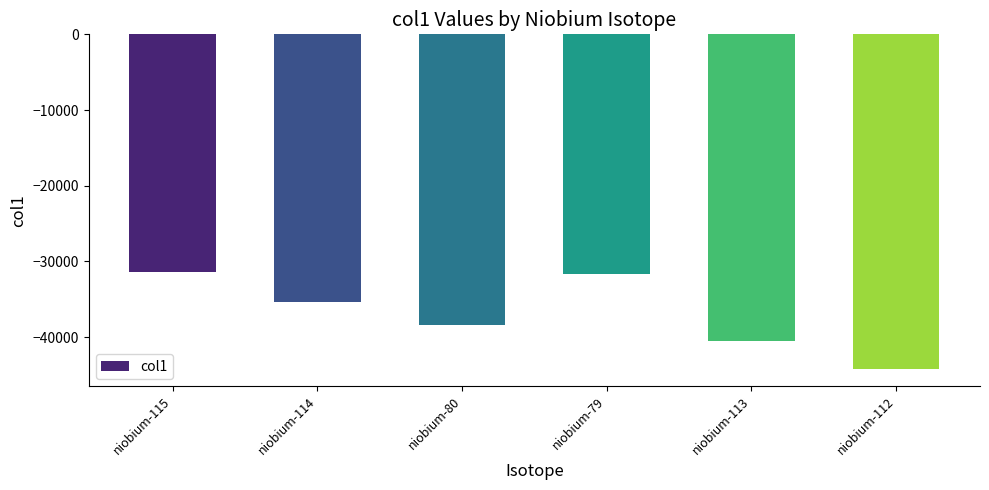

The value at niobium-80 is -38420. True or false?

True